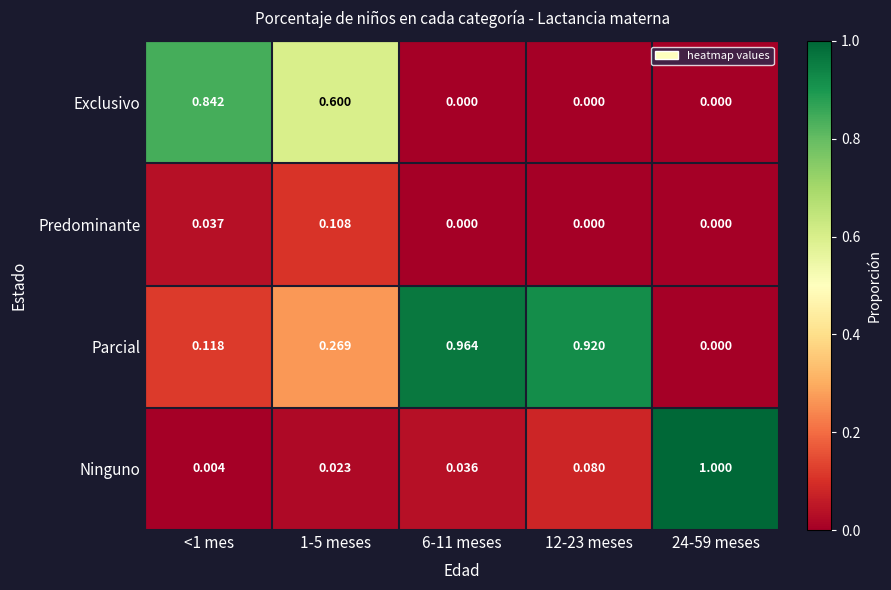

Which series changed the most between 1-5 meses and 6-11 meses?

Parcial